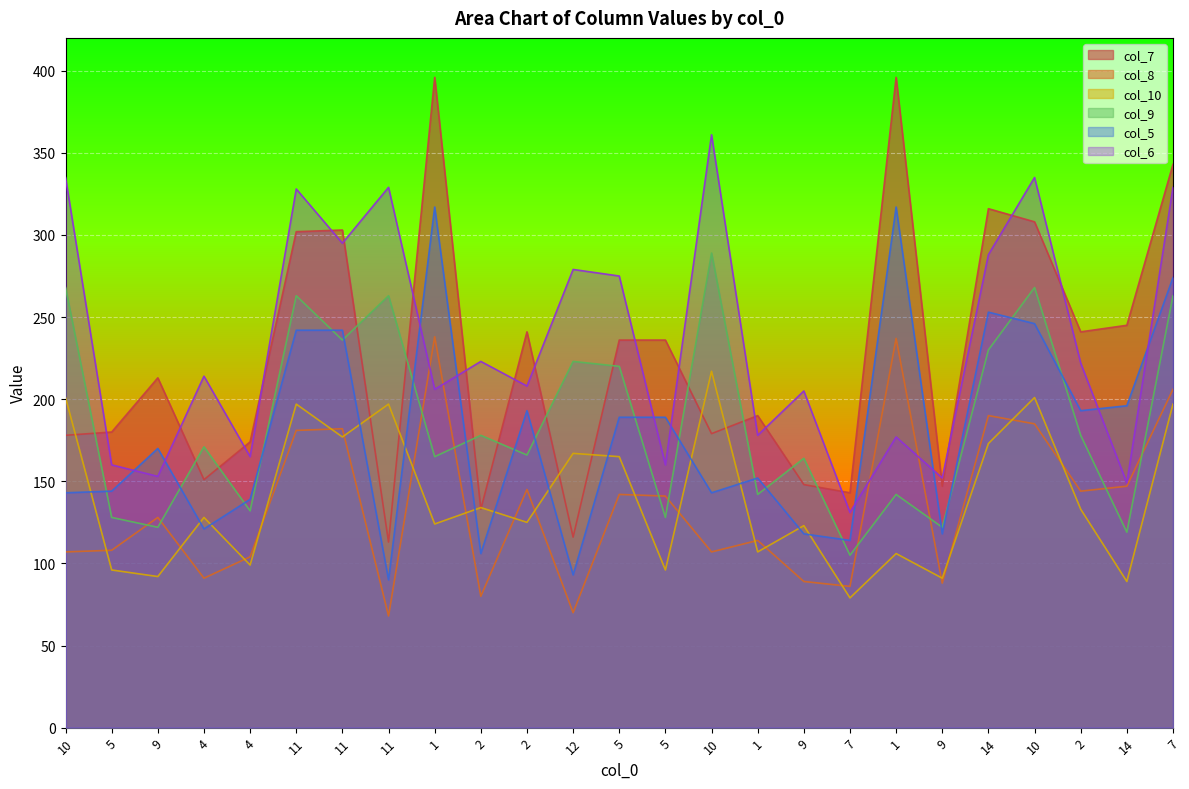

Reading left to right, what are all the values shown in this chart?

col_7: 10=178	5=180	9=213	4=151	4=174	11=302	11=303	11=113	1=396	2=133	2=241	12=116	5=236	5=236	10=179	1=190	9=148	7=143	1=396	9=147	14=316	10=308	2=241	14=245	7=343
col_8: 10=107	5=108	9=128	4=91	4=104	11=181	11=182	11=68	1=238	2=80	2=145	12=70	5=142	5=141	10=107	1=114	9=89	7=86	1=237	9=88	14=190	10=185	2=144	14=147	7=206
col_10: 10=201	5=96	9=92	4=128	4=99	11=197	11=177	11=197	1=124	2=134	2=125	12=167	5=165	5=96	10=217	1=107	9=123	7=79	1=106	9=91	14=173	10=201	2=133	14=89	7=197
col_9: 10=268	5=128	9=122	4=171	4=132	11=263	11=236	11=263	1=165	2=178	2=166	12=223	5=220	5=128	10=289	1=142	9=164	7=105	1=142	9=122	14=230	10=268	2=178	14=119	7=263
col_5: 10=143	5=144	9=170	4=121	4=139	11=242	11=242	11=90	1=317	2=106	2=193	12=93	5=189	5=189	10=143	1=152	9=118	7=114	1=317	9=118	14=253	10=246	2=193	14=196	7=274
col_6: 10=335	5=160	9=153	4=214	4=165	11=328	11=295	11=329	1=206	2=223	2=208	12=279	5=275	5=160	10=361	1=178	9=205	7=131	1=177	9=152	14=288	10=335	2=222	14=149	7=329